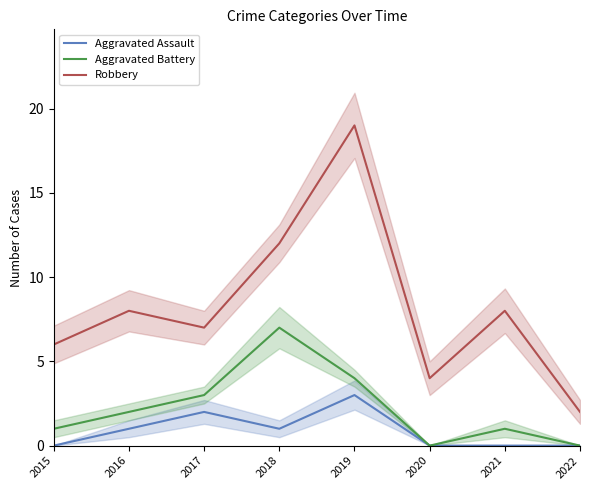

At how many categories does at least one series exceed 9?

2